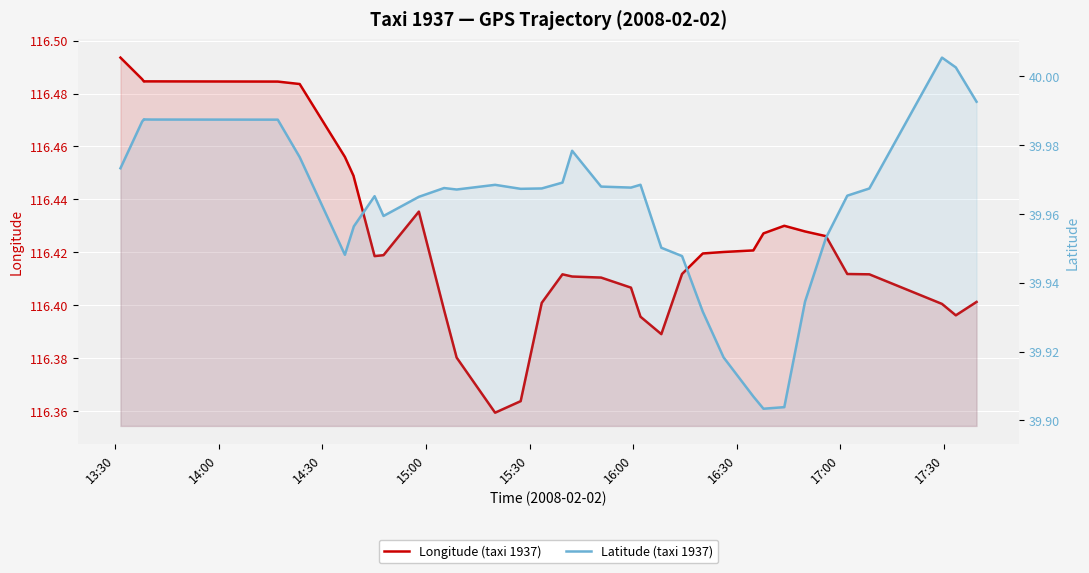

True or false: Latitude (taxi 1937) and Longitude (taxi 1937) intersect in this chart.

False